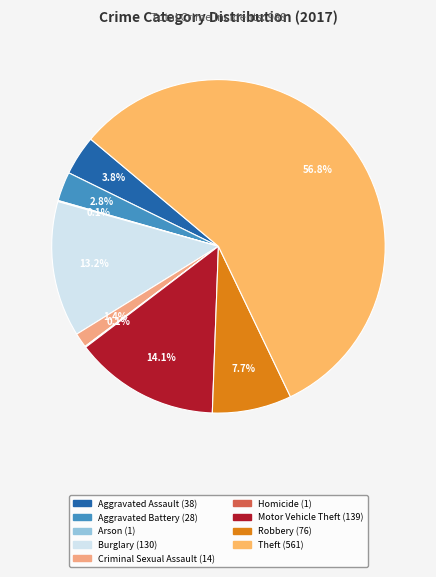

Combined, what portion of the pie is Aggravated Battery and Aggravated Assault?

6.7%